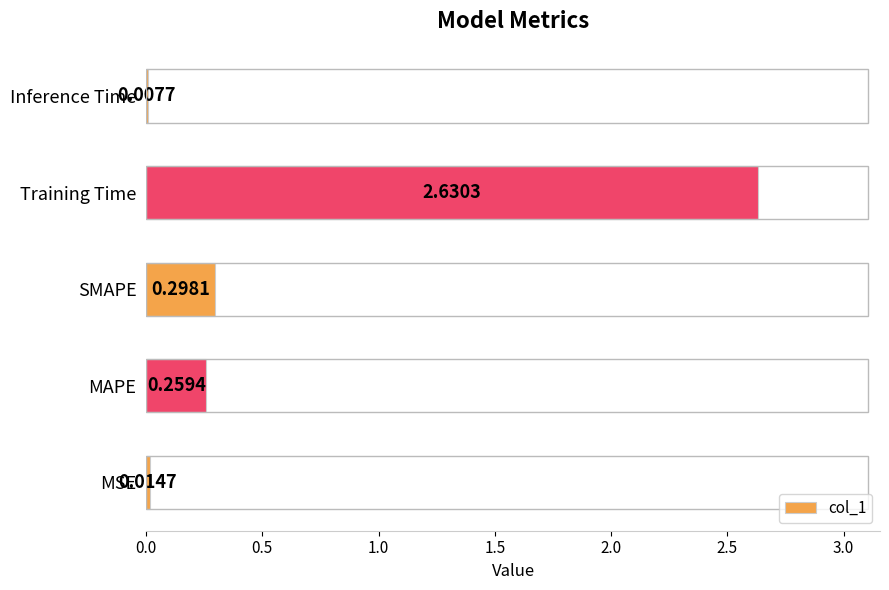

Which category has the highest value across all series?

Training Time